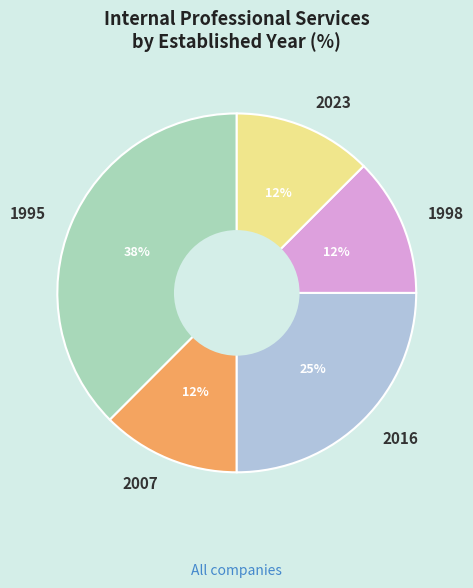

Count the number of slices in the pie.

5